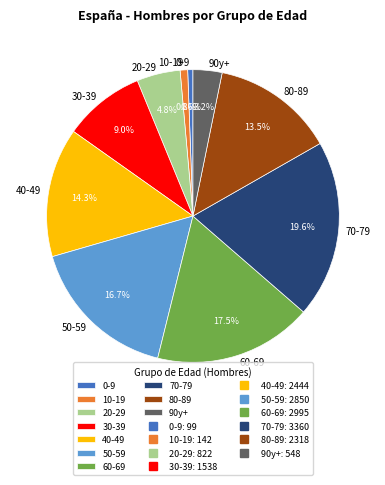

To the nearest percent, what is the difference between the largest and smallest slice percentages?

19%